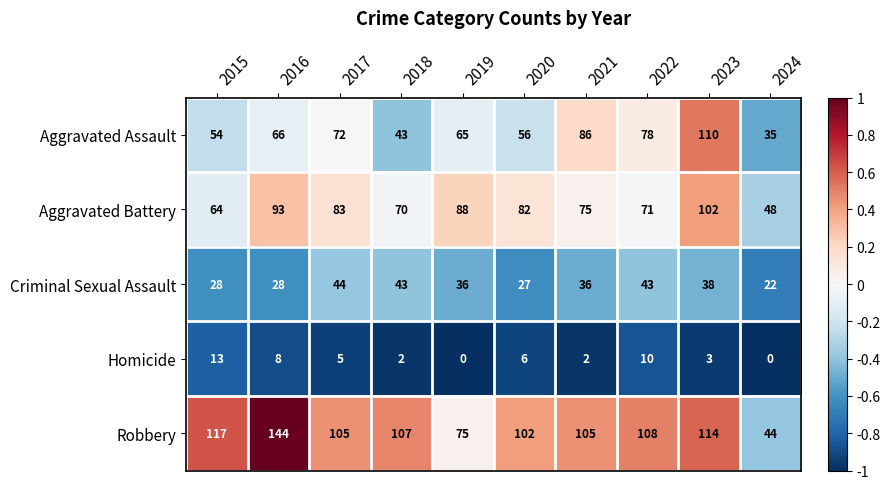

Count the number of categories in the chart.

10